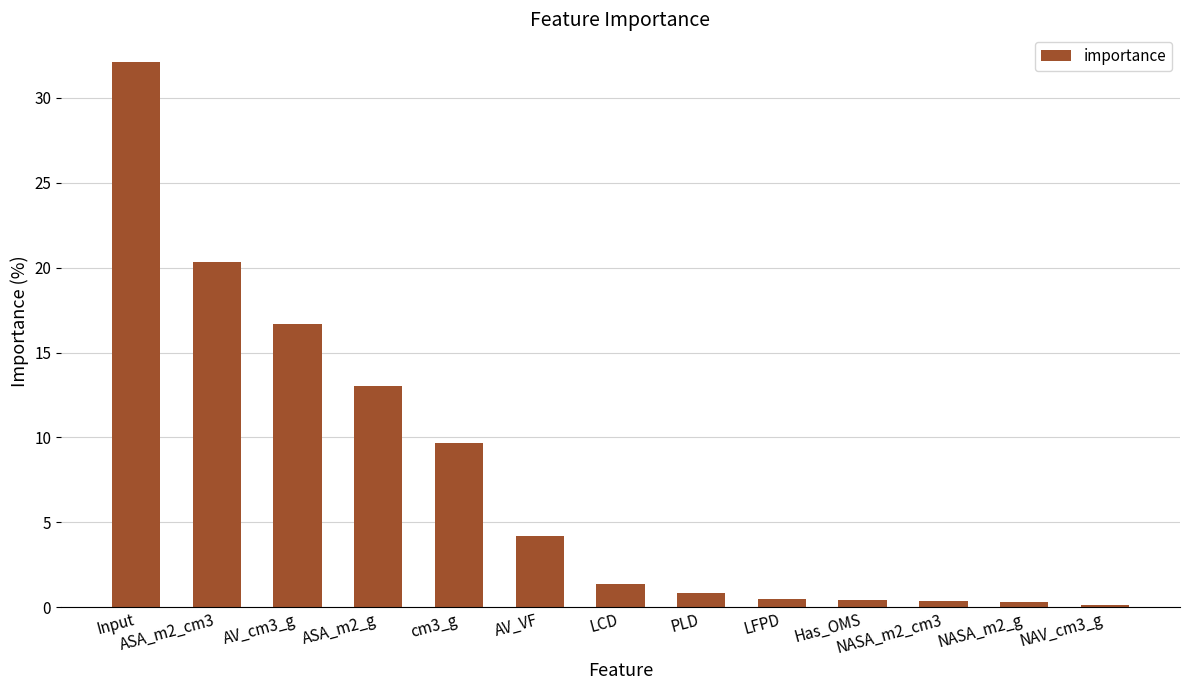

What is the change in value from ASA_m2_cm3 to ASA_m2_g?

-7.3